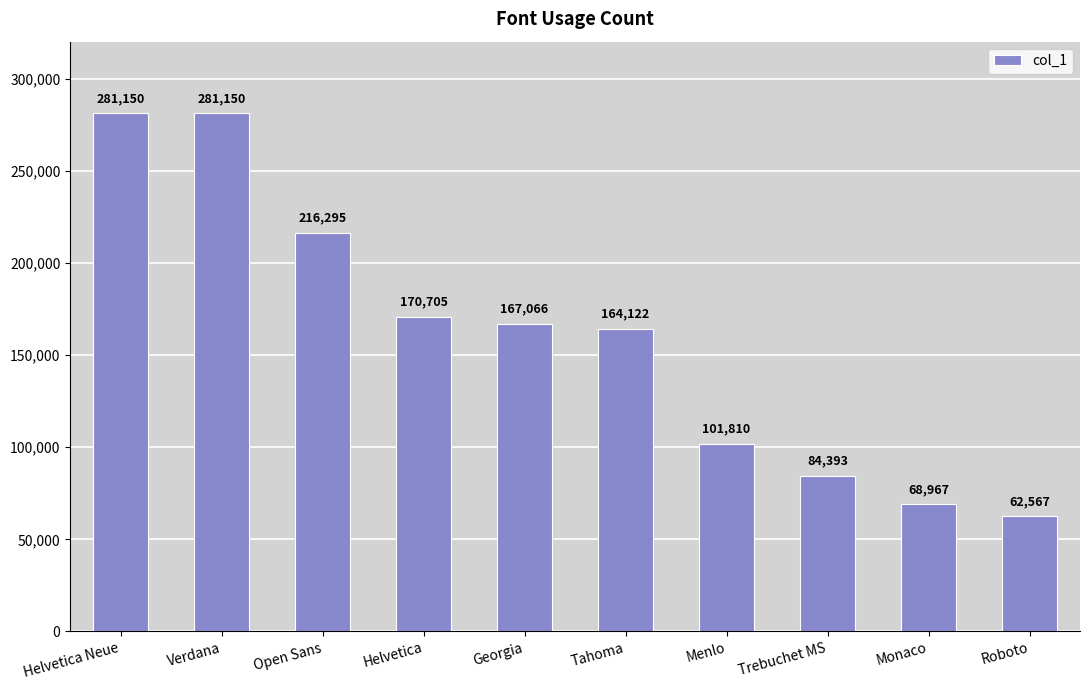

How many distinct data groups are displayed?

1